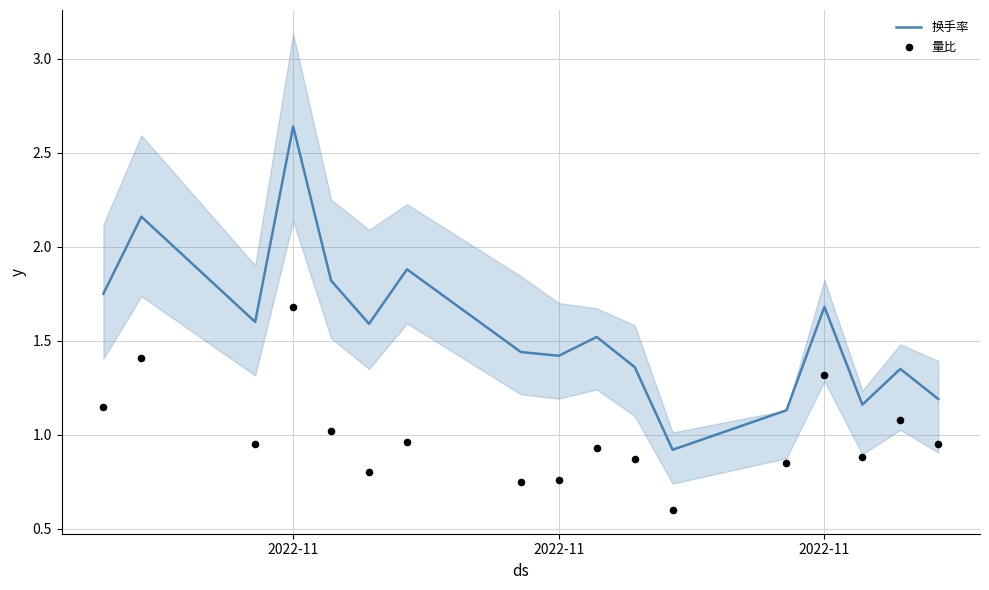

Is the value of 换手率 at 2022-11 greater than the value of 量比 at 5?

Yes